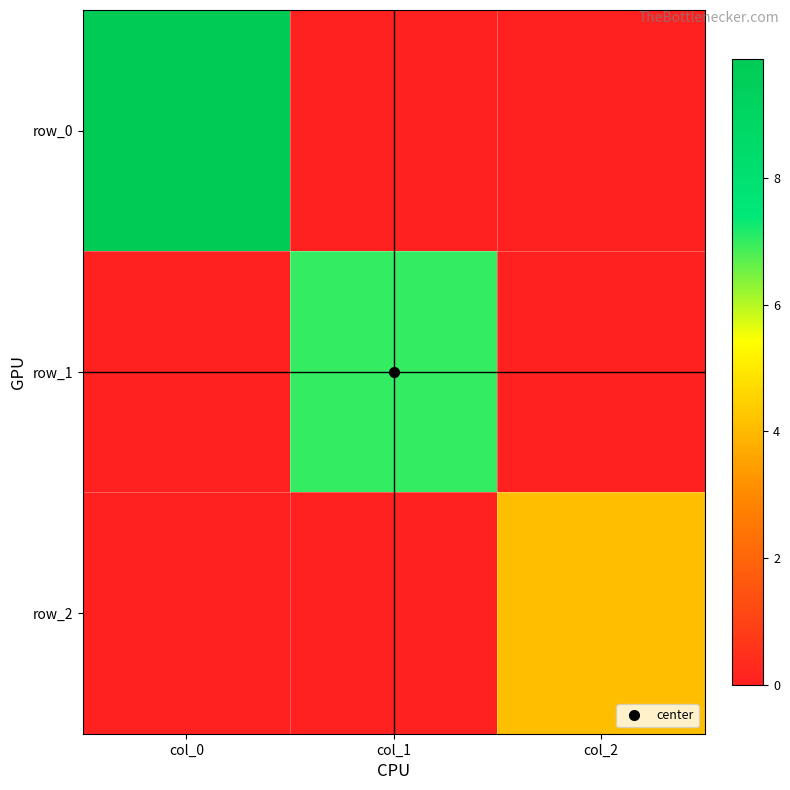

Reading right to left, list all the values displayed in this chart.

row_0: col_2=0.0	col_1=0.0	col_0=9.9
row_1: col_2=0.0	col_1=7.0	col_0=0.0
row_2: col_2=4.1	col_1=0.0	col_0=0.0